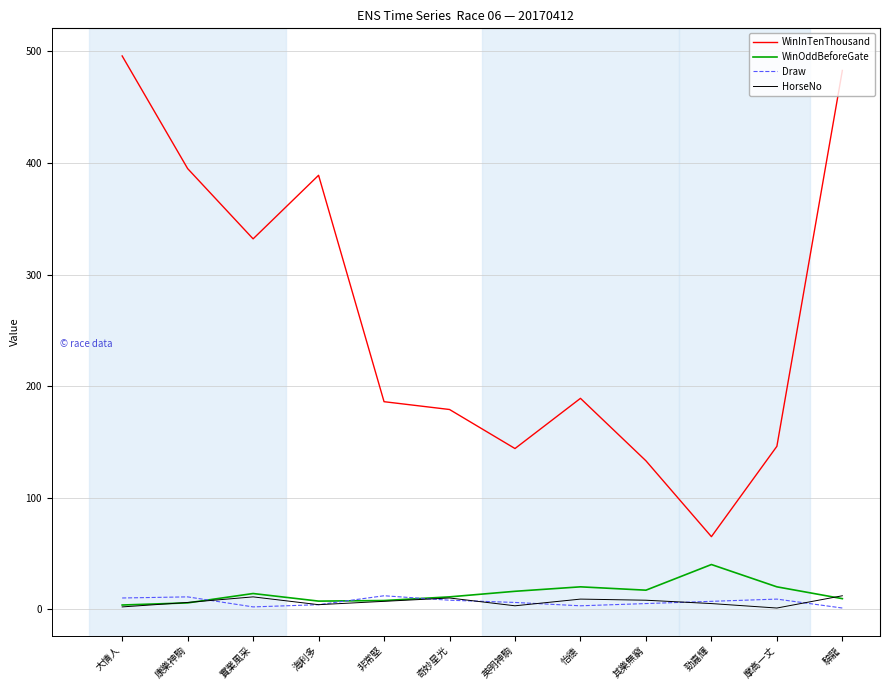

Where is the first local maximum for WinInTenThousand?

海利多